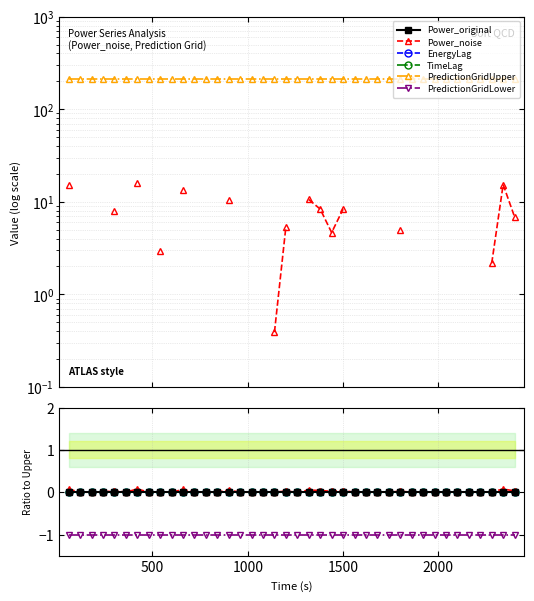

True or false: PredictionGridUpper and TimeLag intersect in this chart.

False